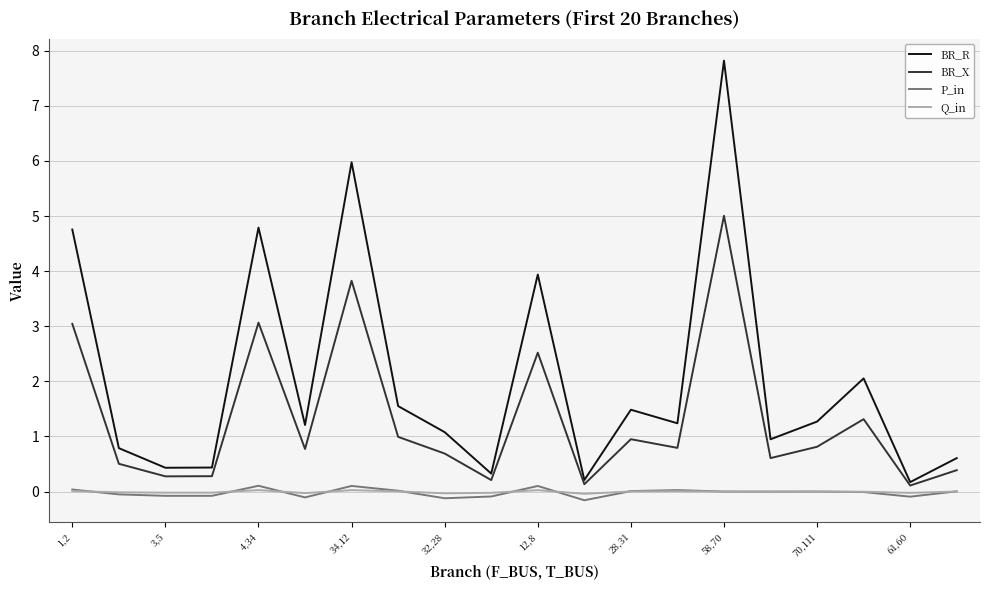

True or false: BR_X and P_in intersect in this chart.

False